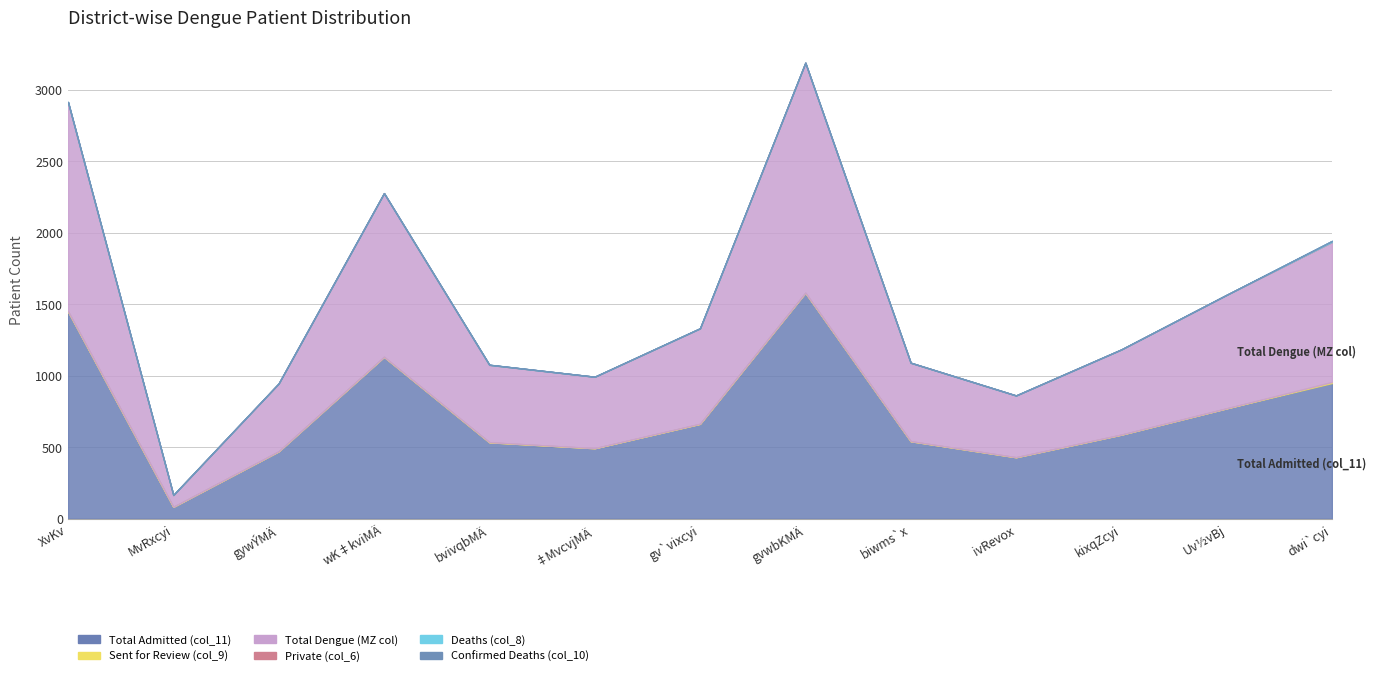

True or false: Private (col_6) has a value of 0 at MvRxcyi.

True